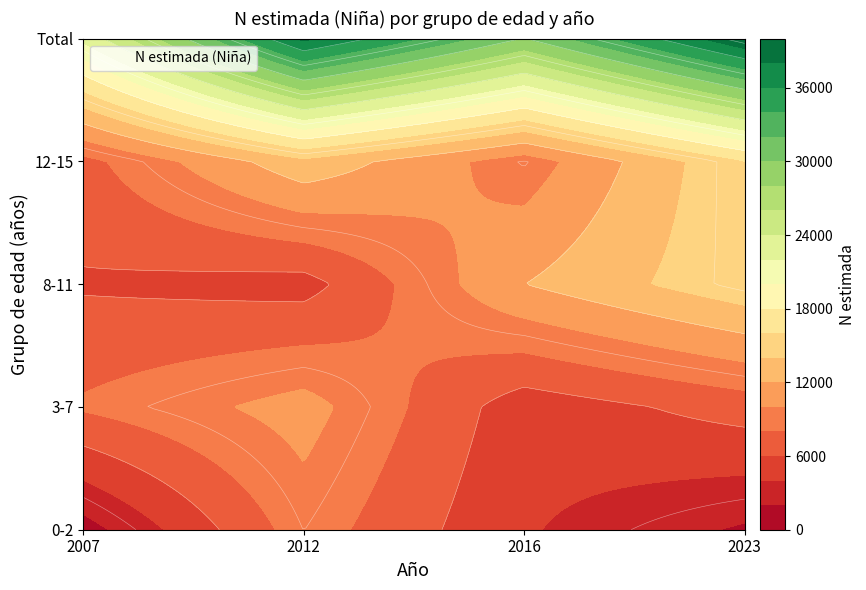

At how many categories does at least one series exceed 1752?

4